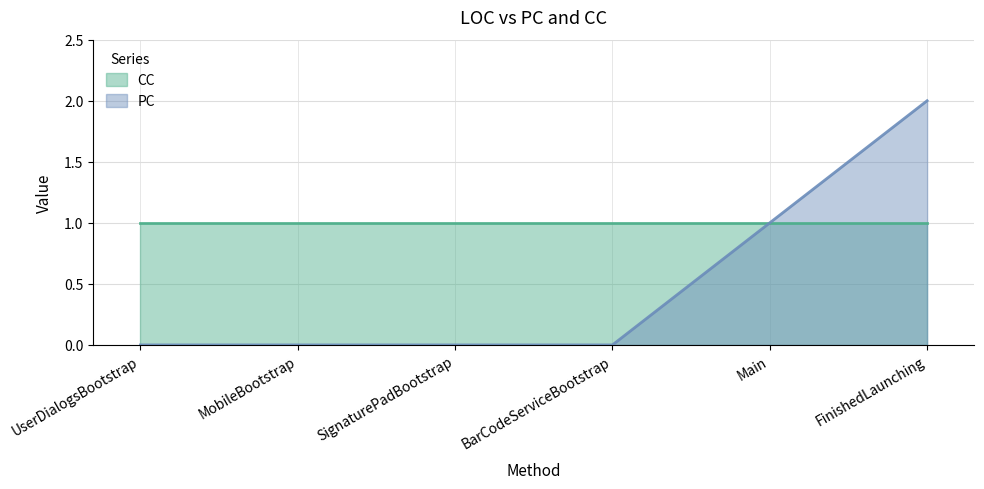

What position from the left is UserDialogsBootstrap?

1